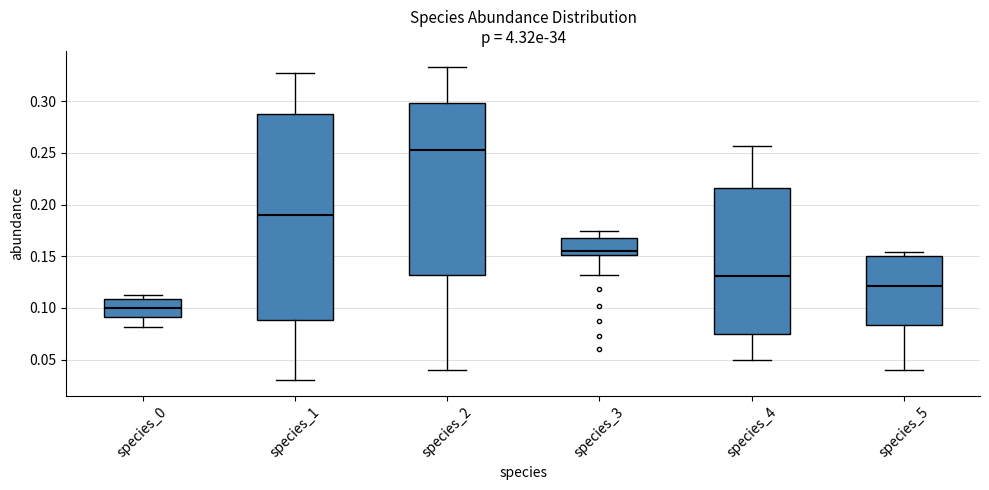

Which box's median line is the highest?

species_2